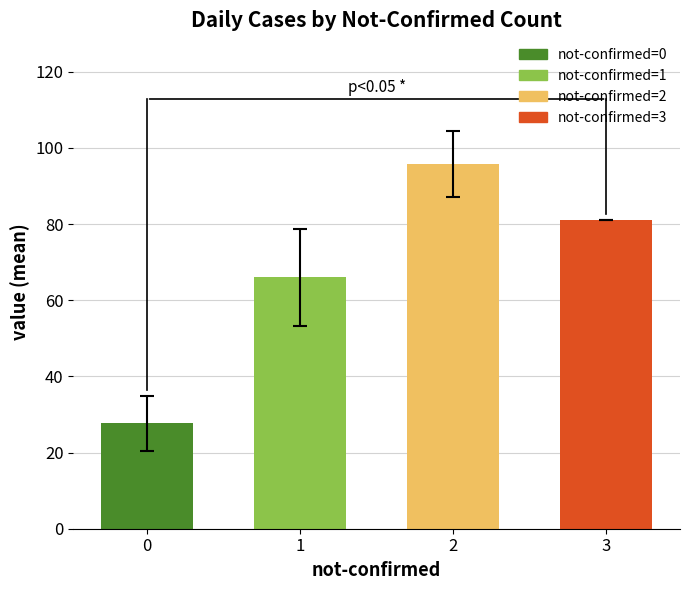

The chart shows a value of 95.8 at 2. True or false?

True